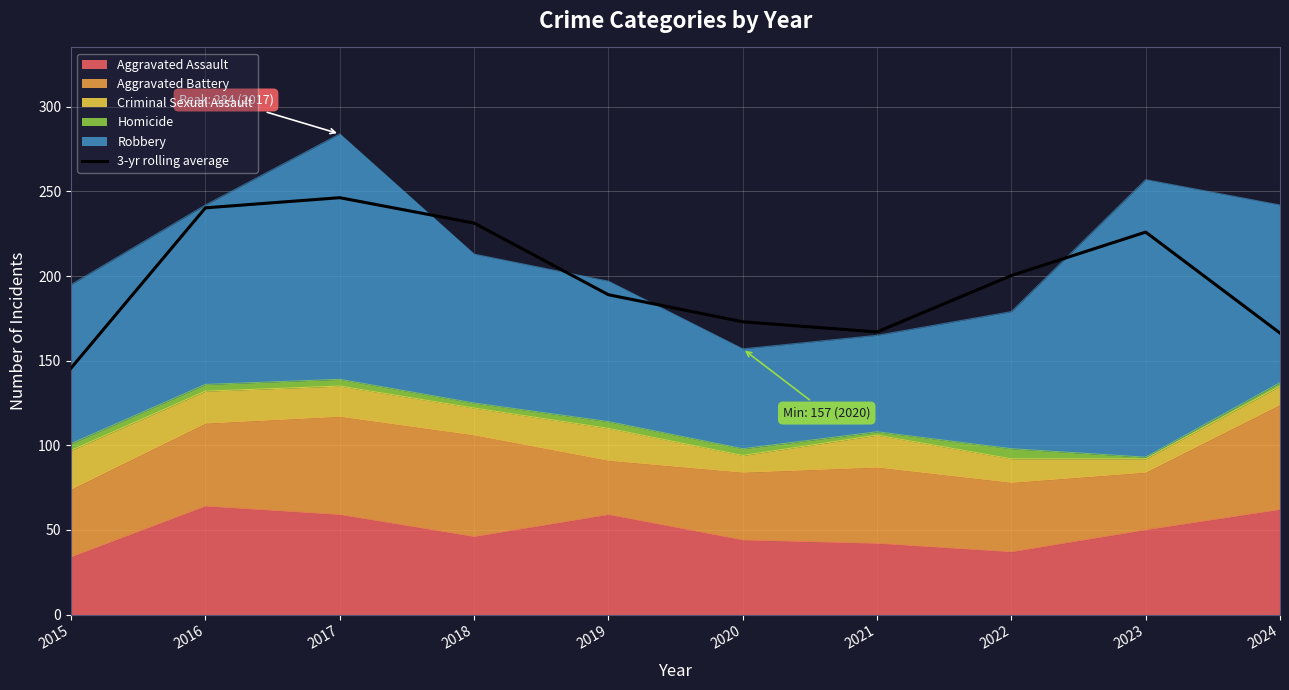

Approximately how many times larger is the value at 2022 compared to 2015?

1.4